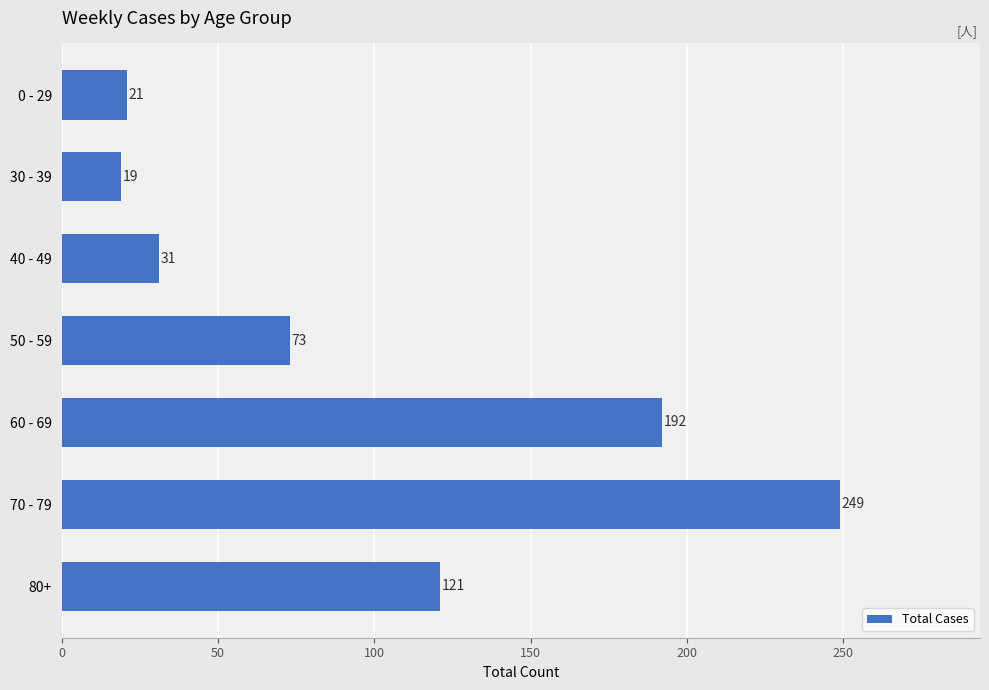

The chart shows a value of 73 at 50 - 59. True or false?

True